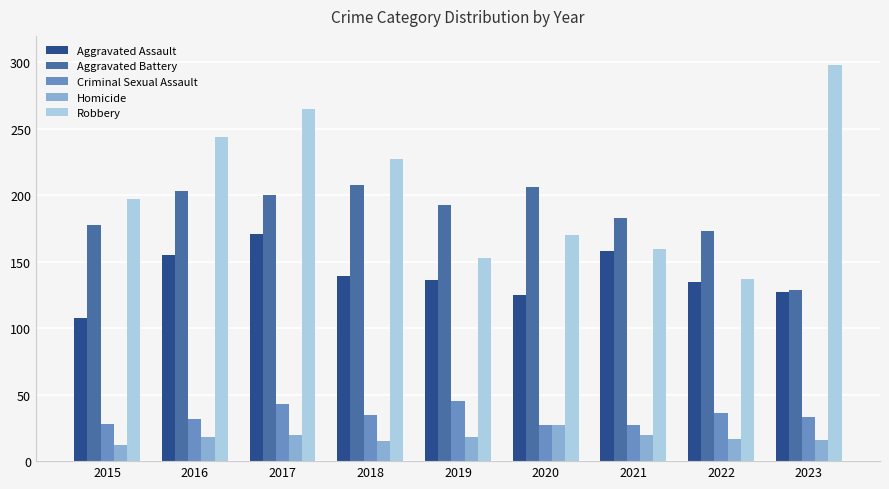

Rank the categories by Robbery value from highest to lowest.

2023, 2017, 2016, 2018, 2015, 2020, 2021, 2019, 2022